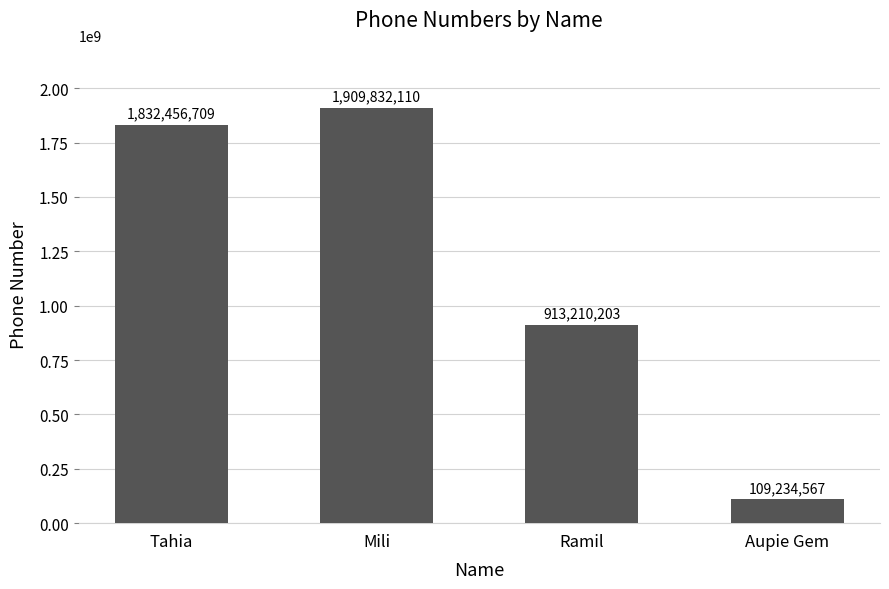

The chart shows a value of 1119500803 at Tahia. True or false?

False